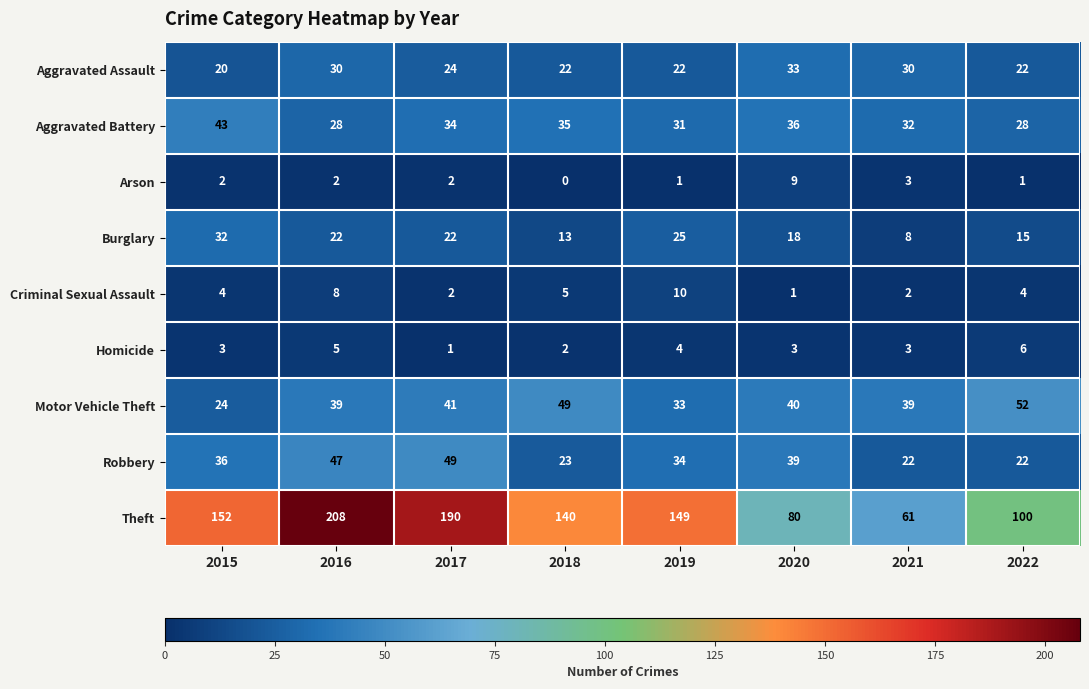

True or false: Arson has a value of 2 at 2016.

True